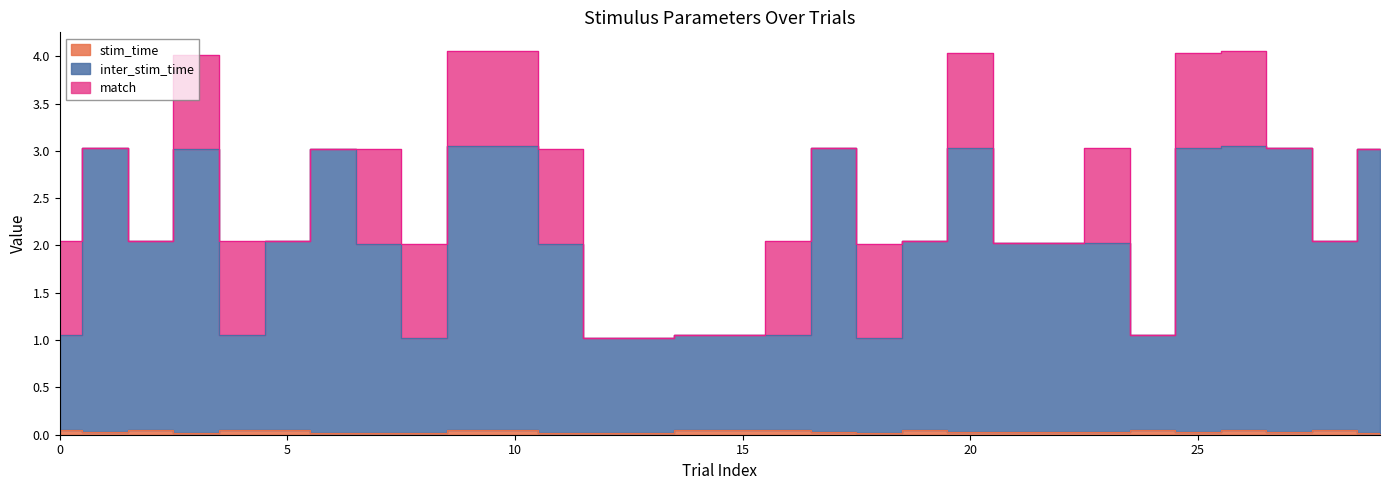

Which category has the lowest value across all series?

3